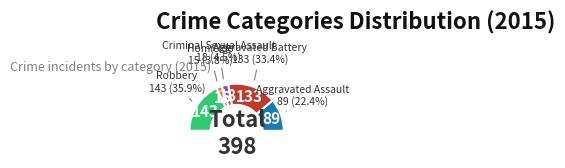

Approximately how many times larger is the value at Criminal Sexual Assault compared to Homicide?

1.2